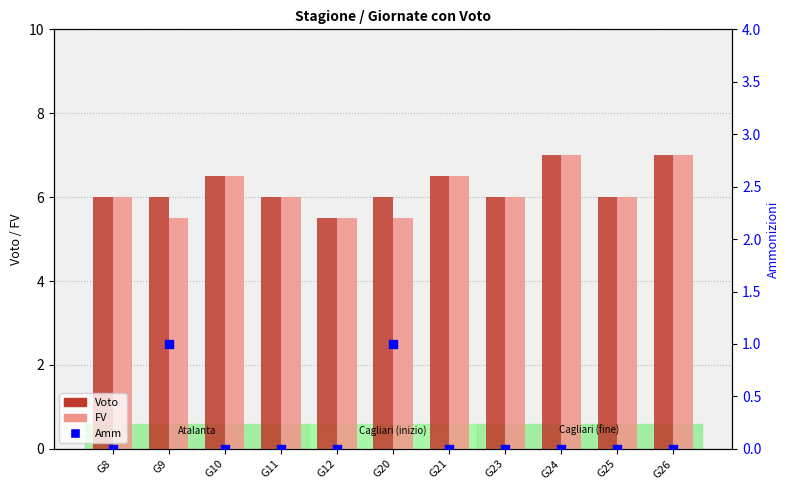

Which series contains the highest Y value?

Voto